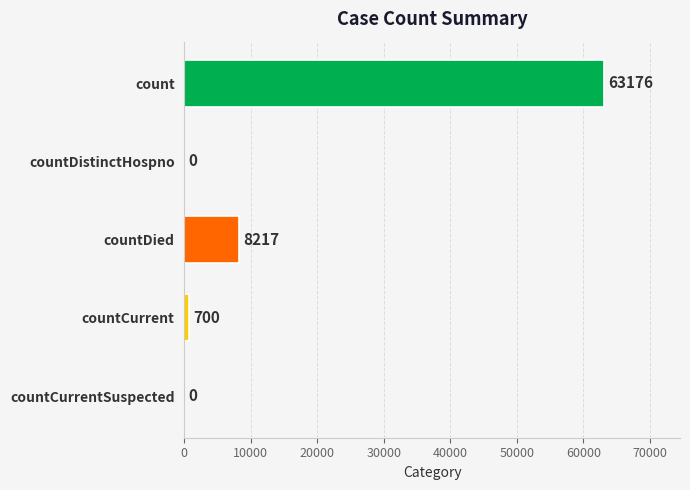

How many positive values are there?

3